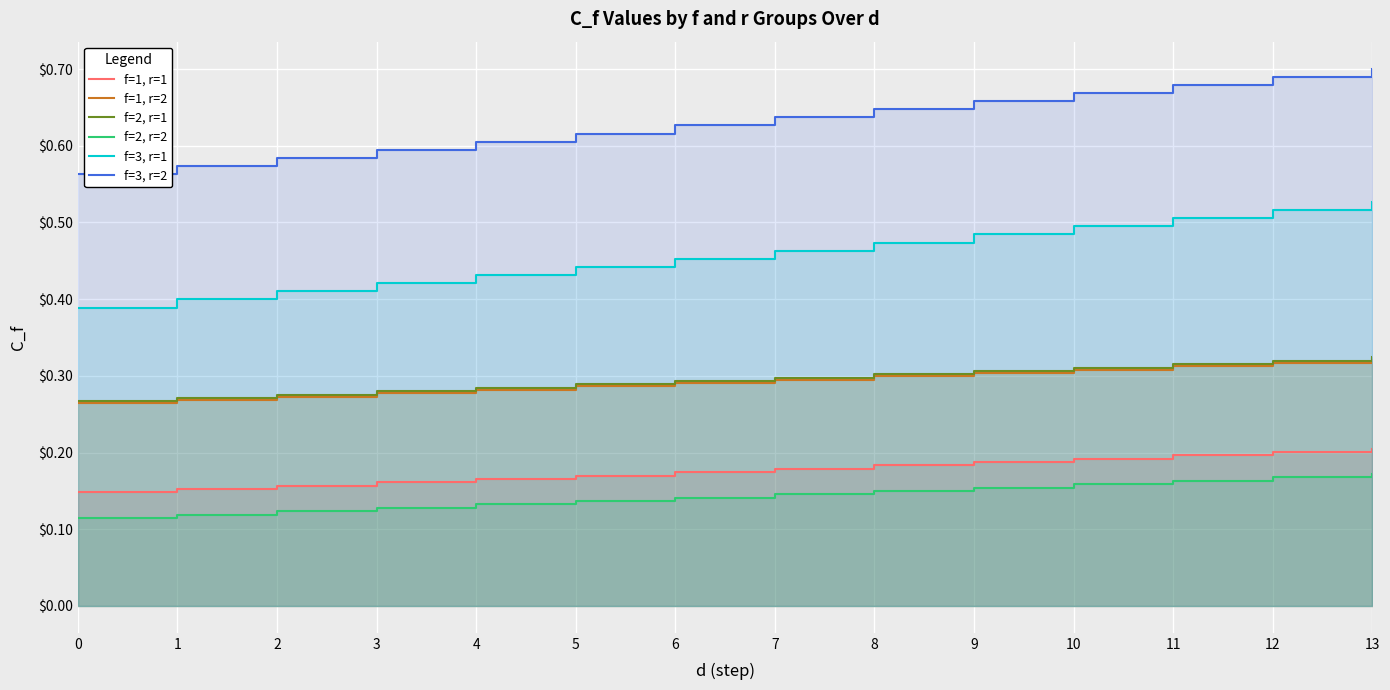

Which series has the largest range (max minus min)?

f=3, r=1